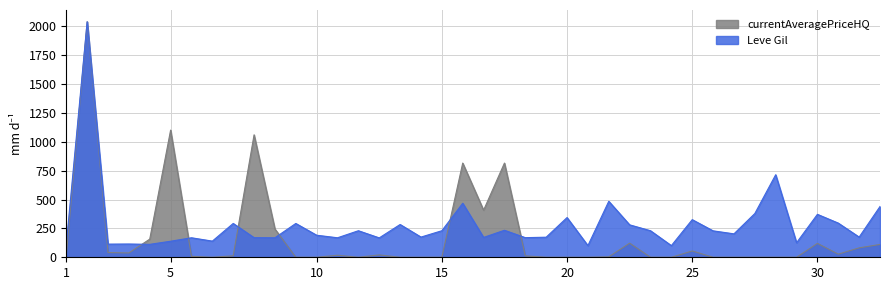

How many intersections are there between Leve Gil and currentAveragePriceHQ?

8